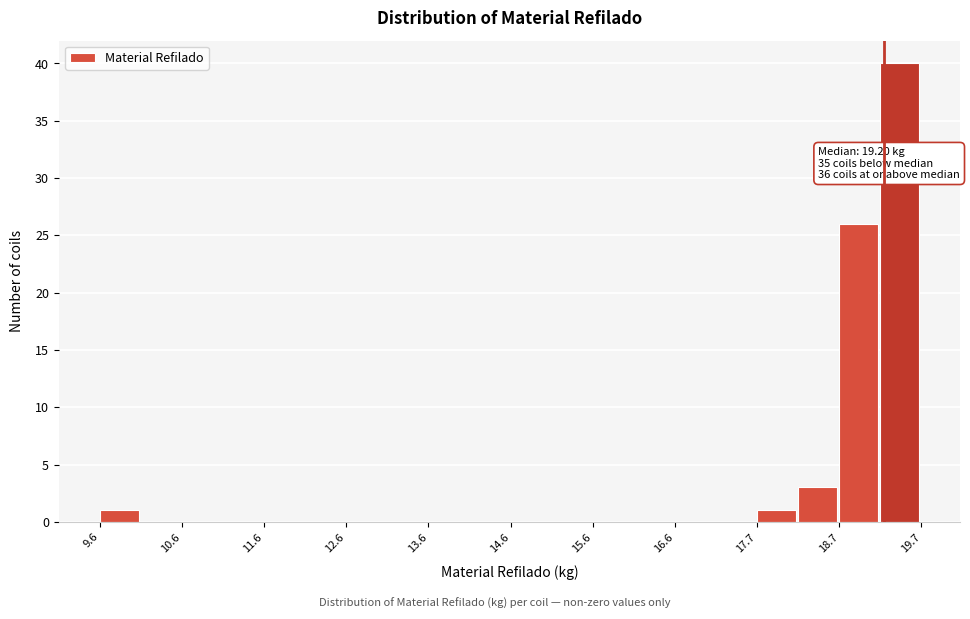

Around what value on the x-axis is the tallest bar? Give the approximate position of its centre, as read against the axis.

19.4